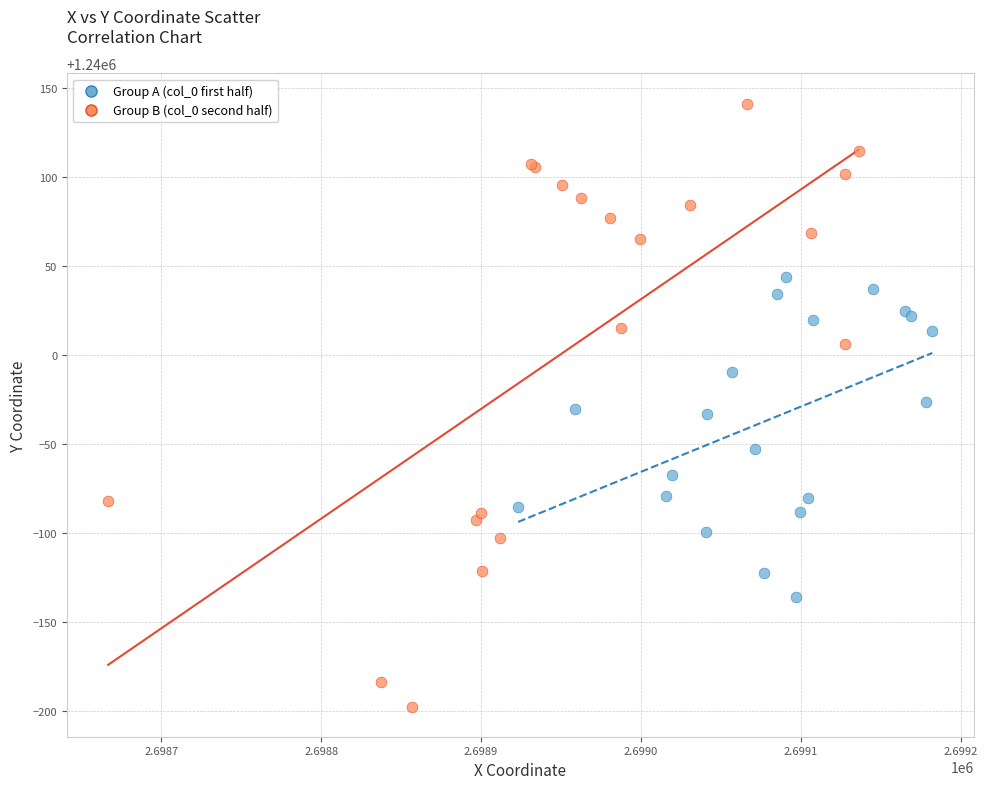

Which series contains the highest Y value?

Group B (col_0 second half)